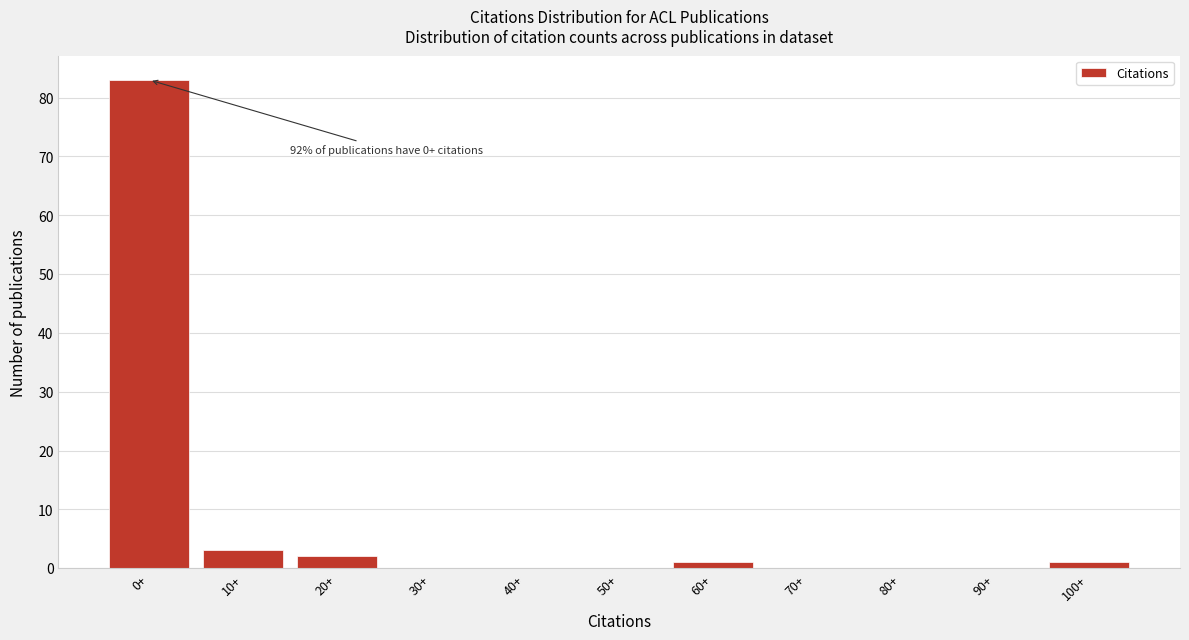

Reading left to right, what are all the values shown in this chart?

0+=83	10+=3	20+=2	30+=0	40+=0	50+=0	60+=1	70+=0	80+=0	90+=0	100+=1